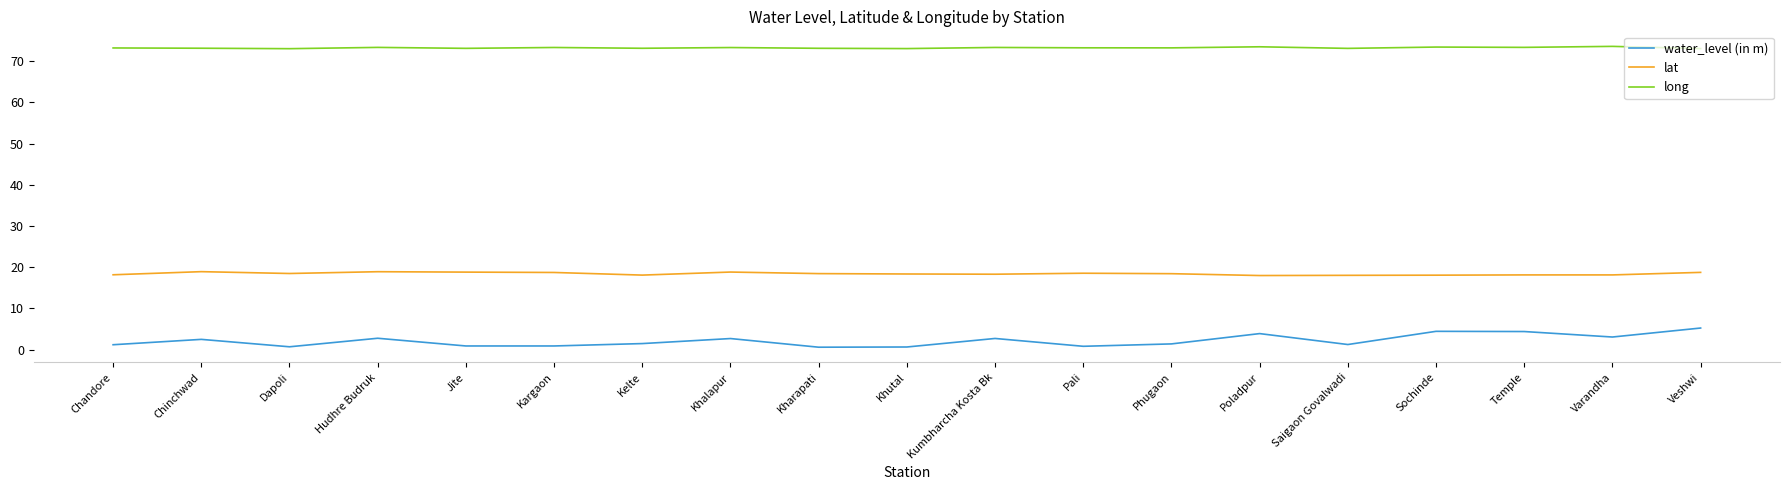

True or false: long and lat cross at least once.

False